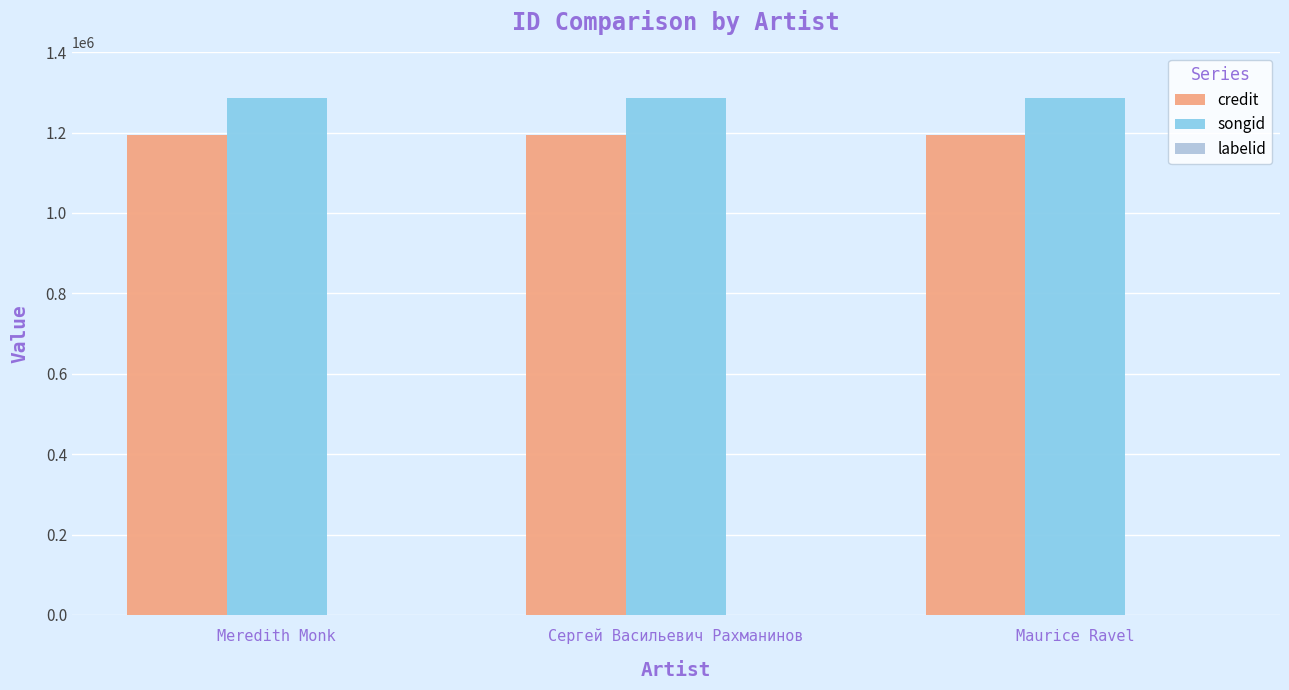

Which series has the largest total across all categories?

songid